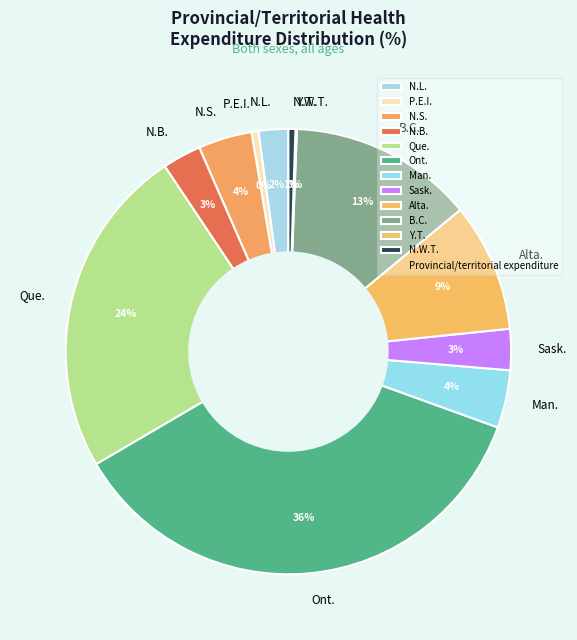

Does any single category account for the majority?

No